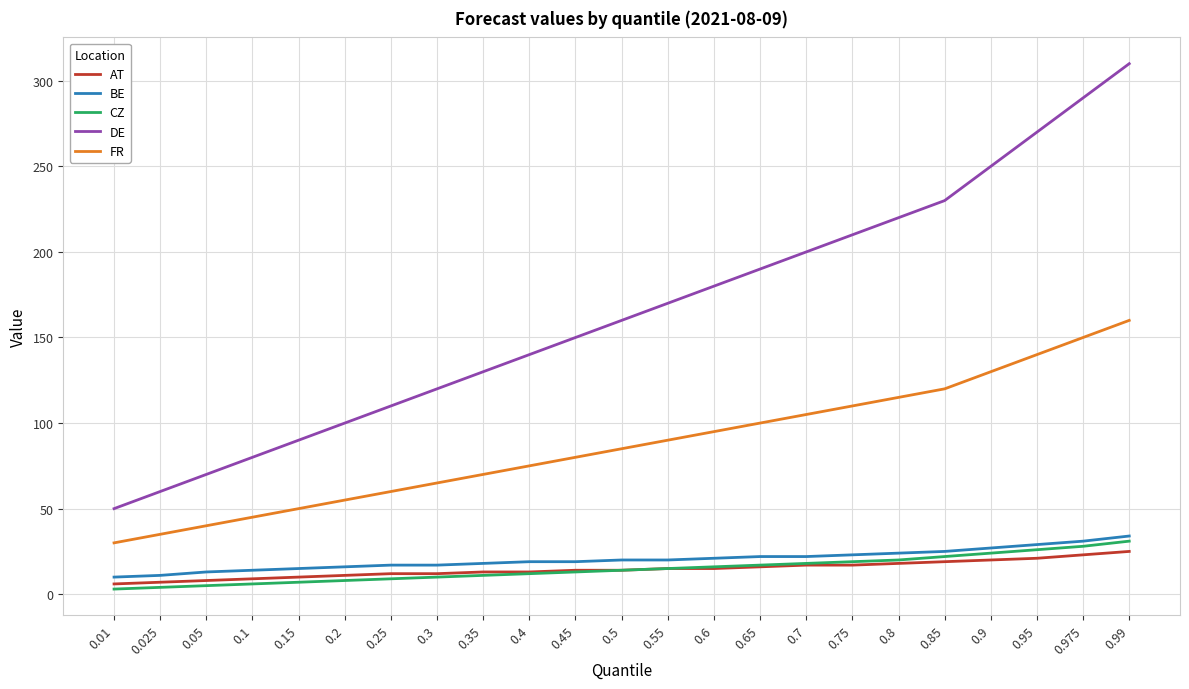

What is the lowest value of the FR series?

30